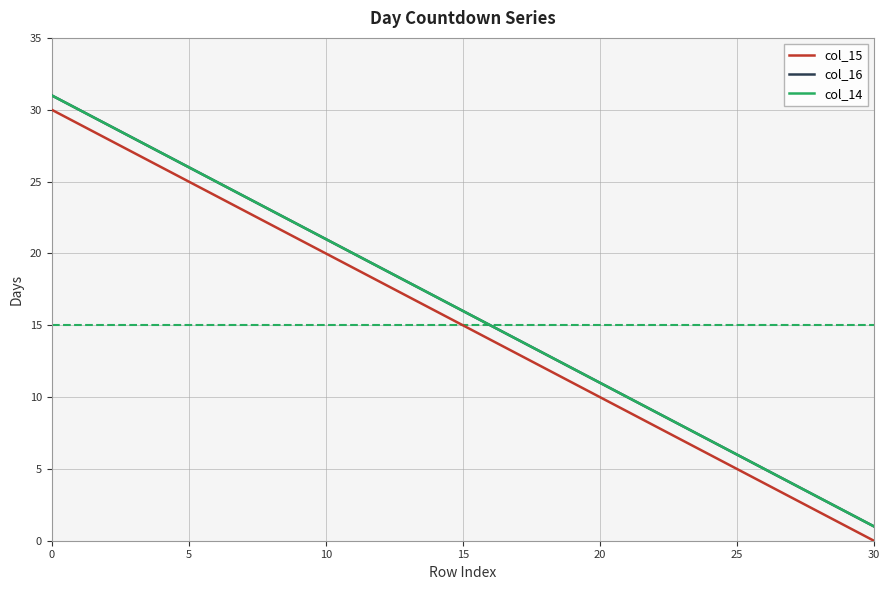

Reading right to left, list all the values displayed in this chart.

col_15: 0	1	2	3	4	5	6	7	8	9	10	11	12	13	14	15	16	17	18	19	20	21	22	23	24	25	26	27	28	29	30
col_16: 1	2	3	4	5	6	7	8	9	10	11	12	13	14	15	16	17	18	19	20	21	22	23	24	25	26	27	28	29	30	31
col_14: 1	2	3	4	5	6	7	8	9	10	11	12	13	14	15	16	17	18	19	20	21	22	23	24	25	26	27	28	29	30	31